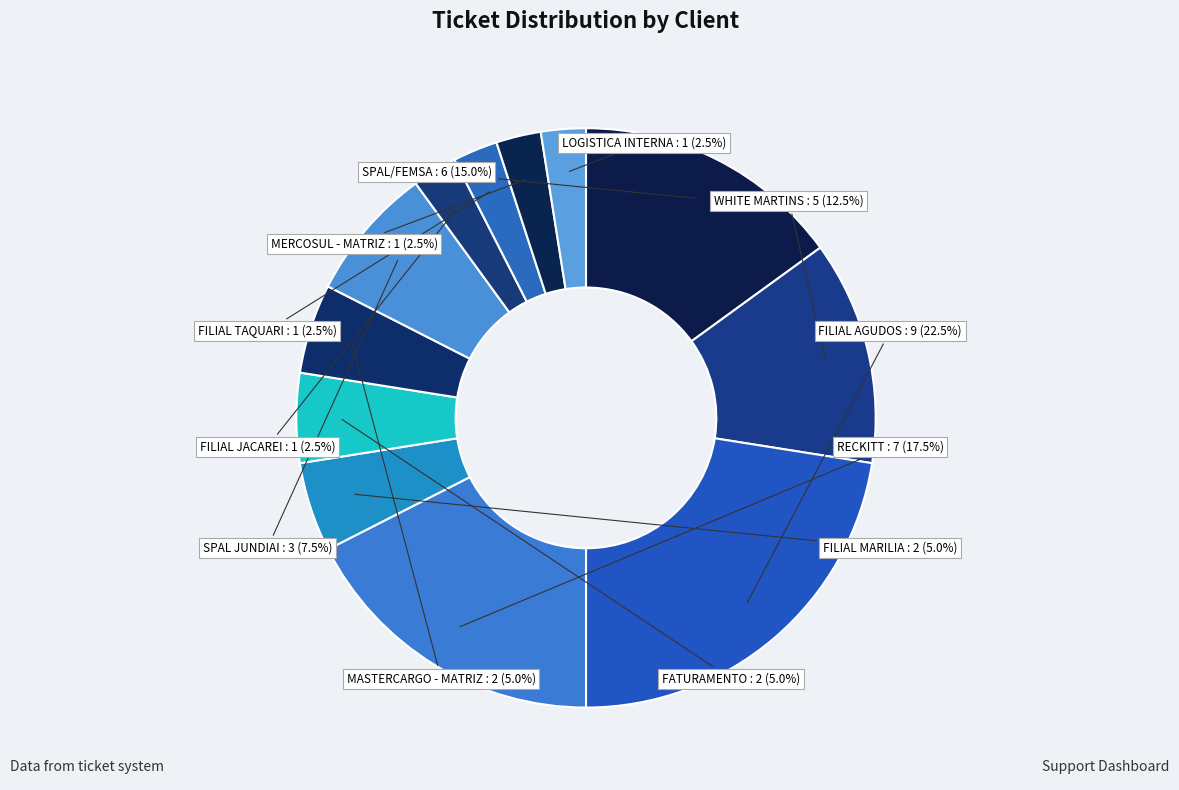

Count the number of slices in the pie.

12